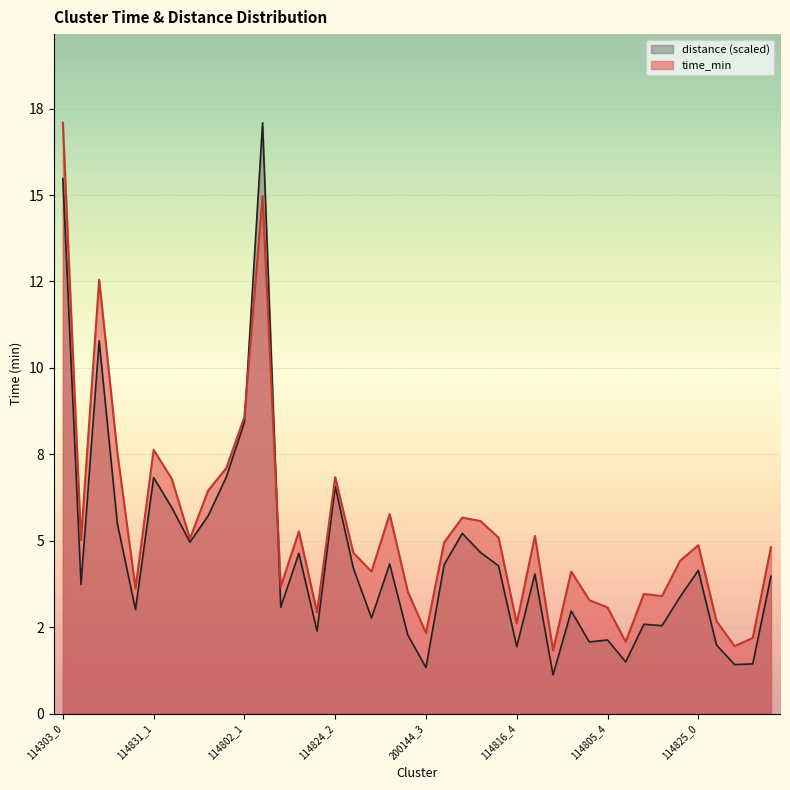

How many lines are shown in the chart?

2